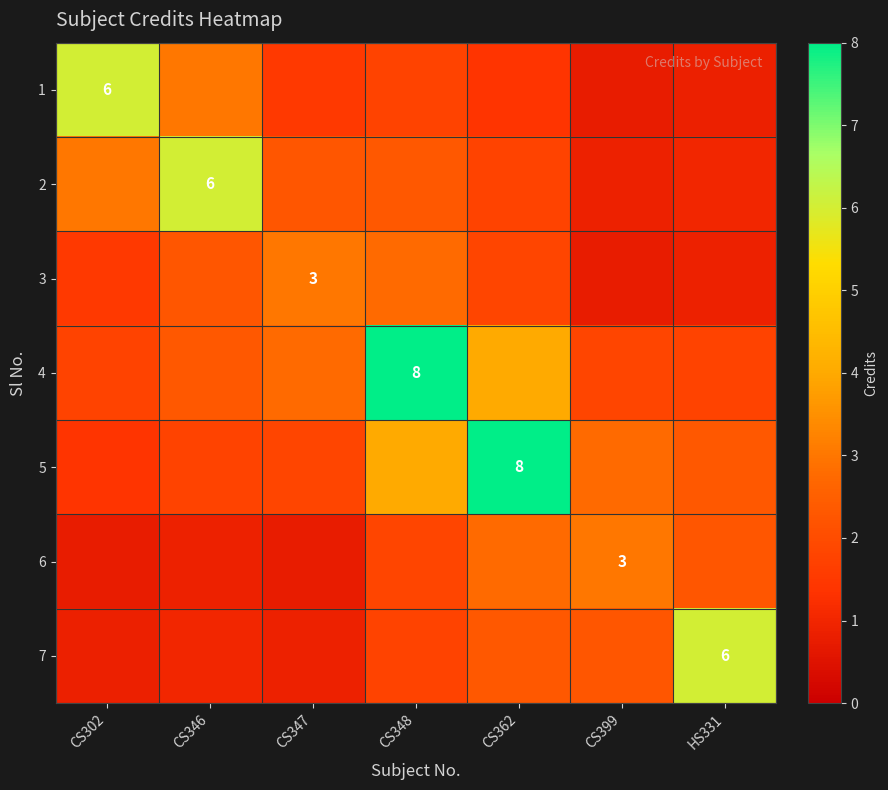

At how many categories does at least one series exceed 1?

7